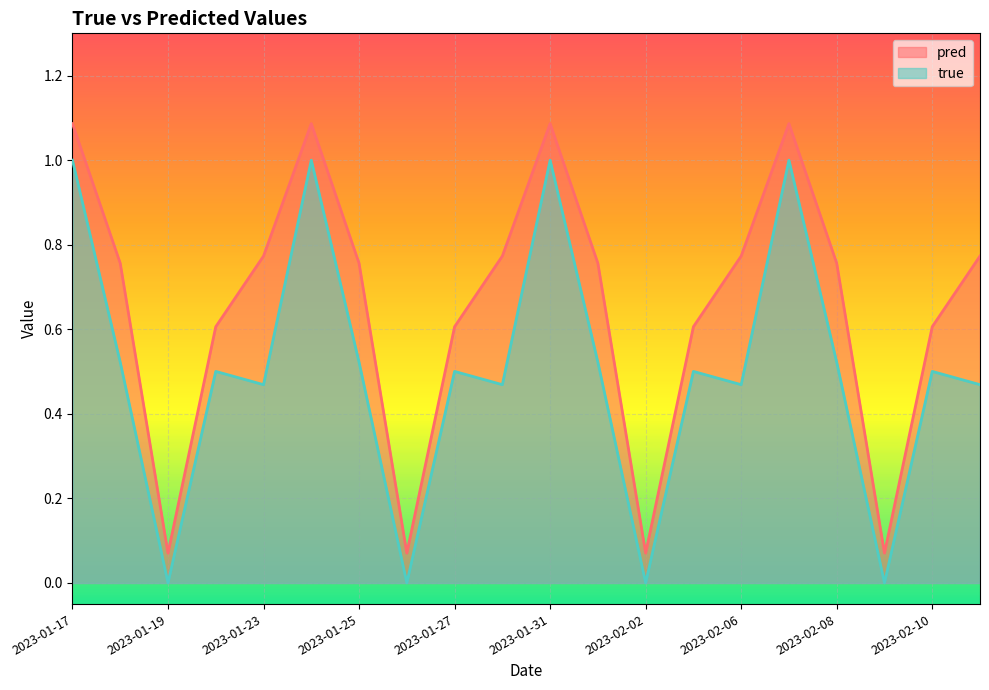

True or false: true has a value of 0.0 at 2023-01-19.

True